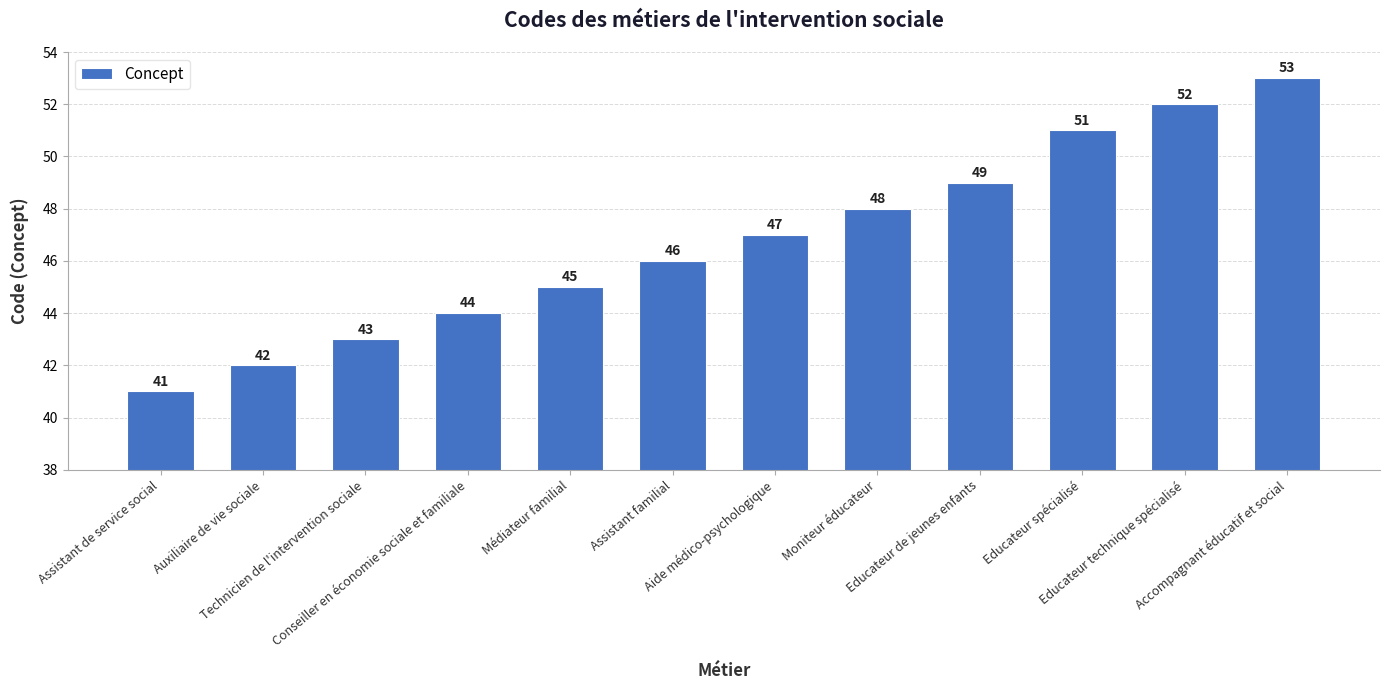

Which has a higher value, Educateur spécialisé or Educateur de jeunes enfants?

Educateur spécialisé